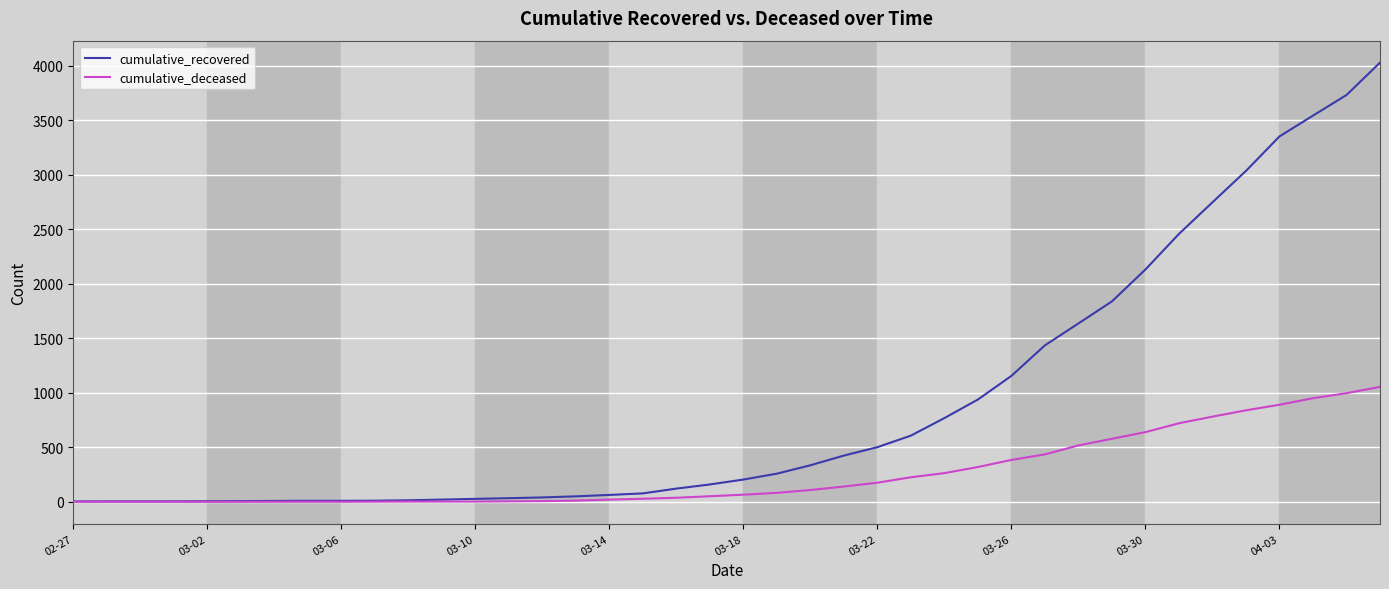

Which series has the widest spread of values?

cumulative_recovered